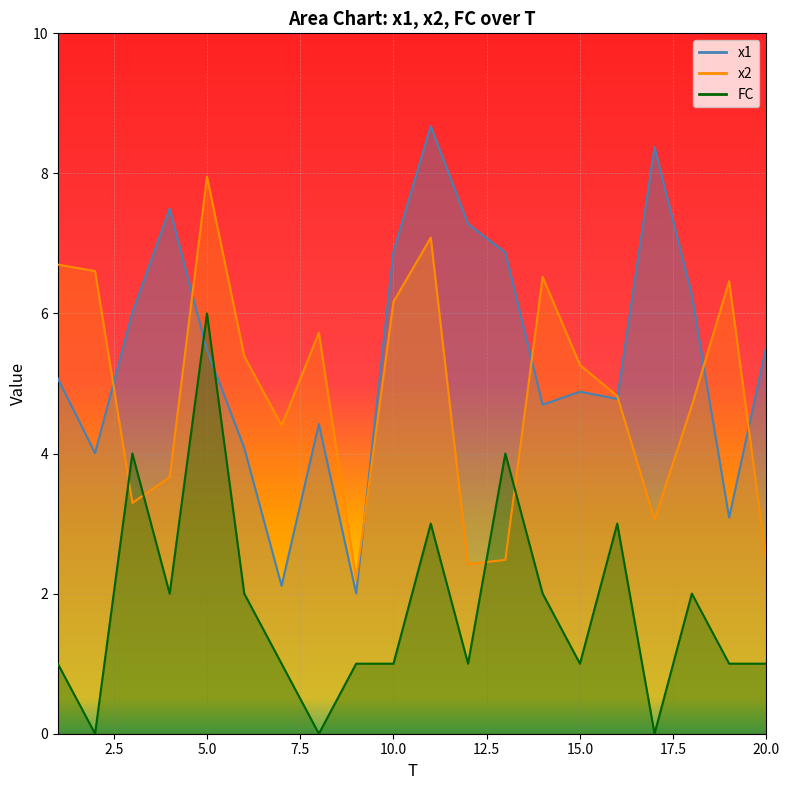

At 8, list the series in order from smallest to largest.

FC, x1, x2